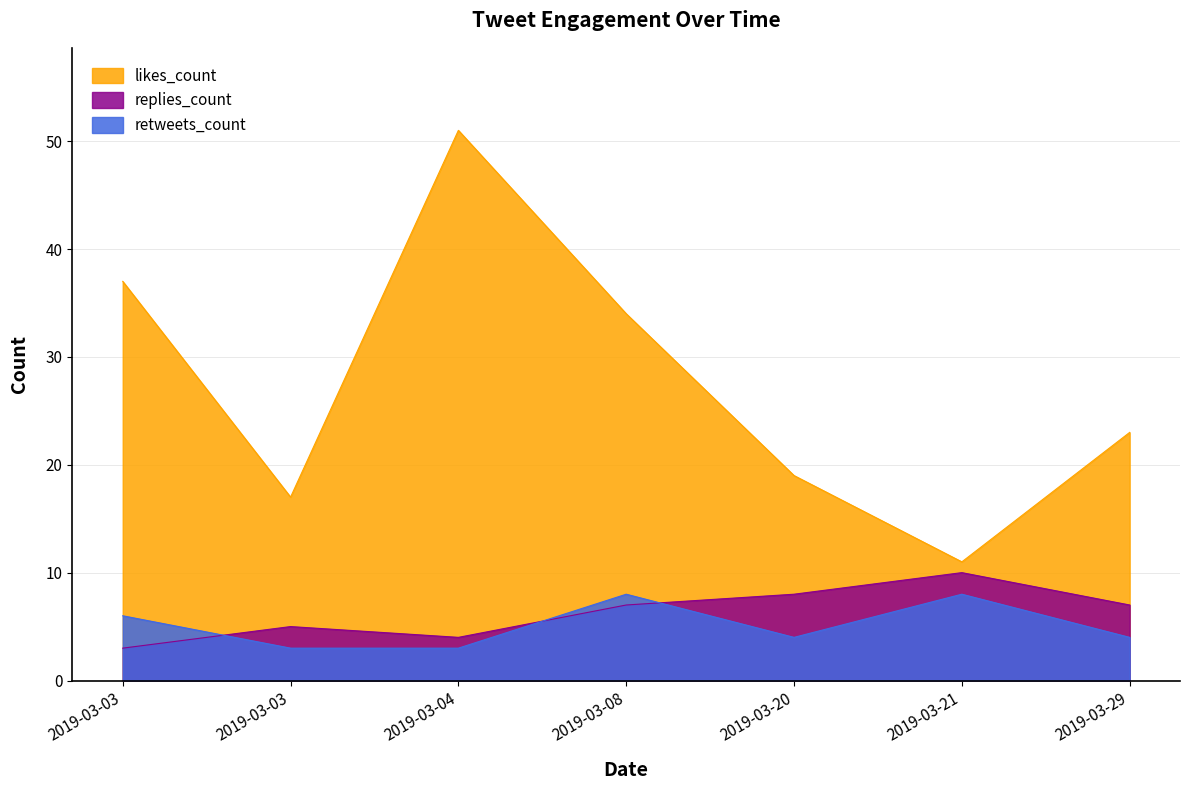

Which series has the largest total across all categories?

likes_count